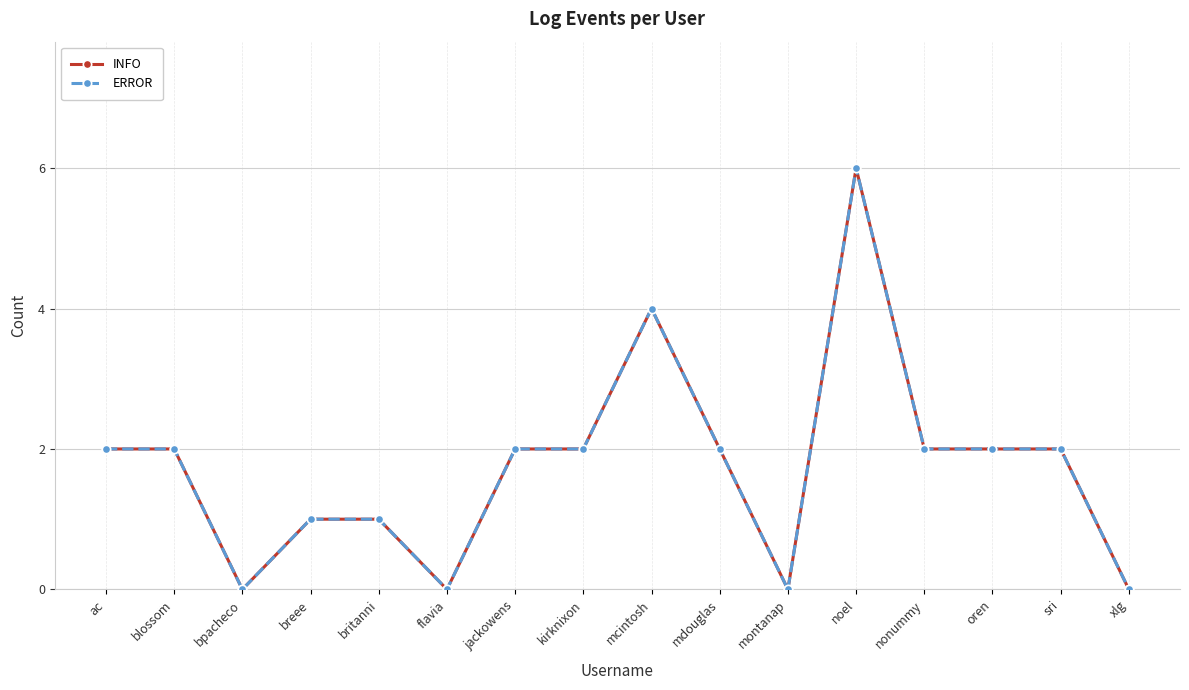

What is the label of the 11th point from the right?

flavia